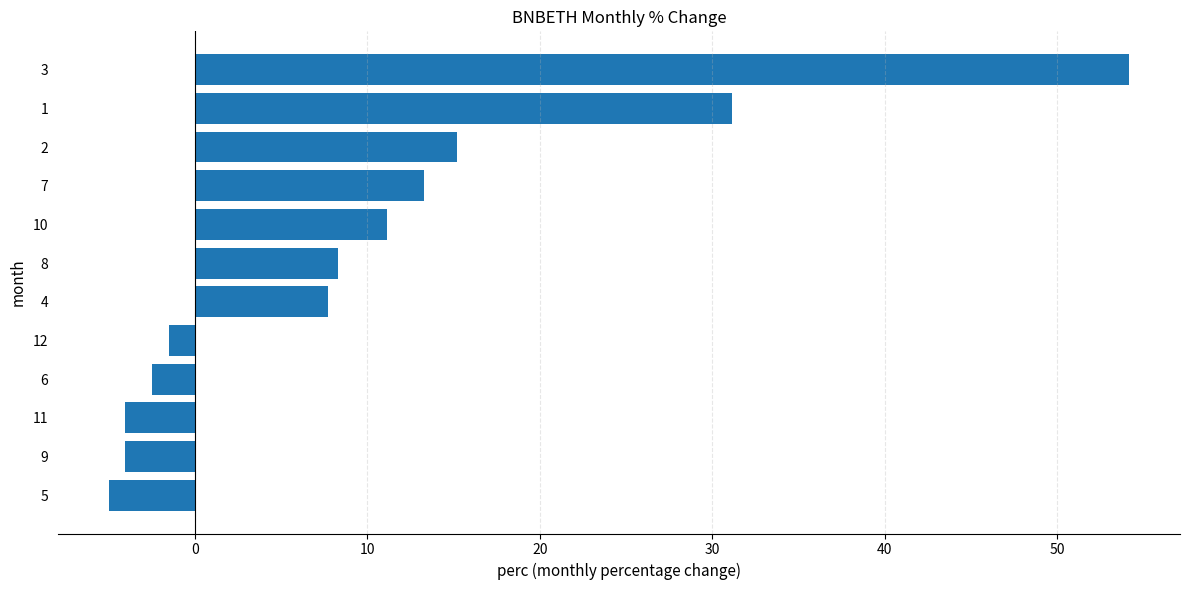

Reading bottom to top, list all the values displayed in this chart.

5=-5.0	9=-4.1	11=-4.1	6=-2.5	12=-1.5	4=7.7	8=8.3	10=11.2	7=13.3	2=15.2	1=31.2	3=54.2